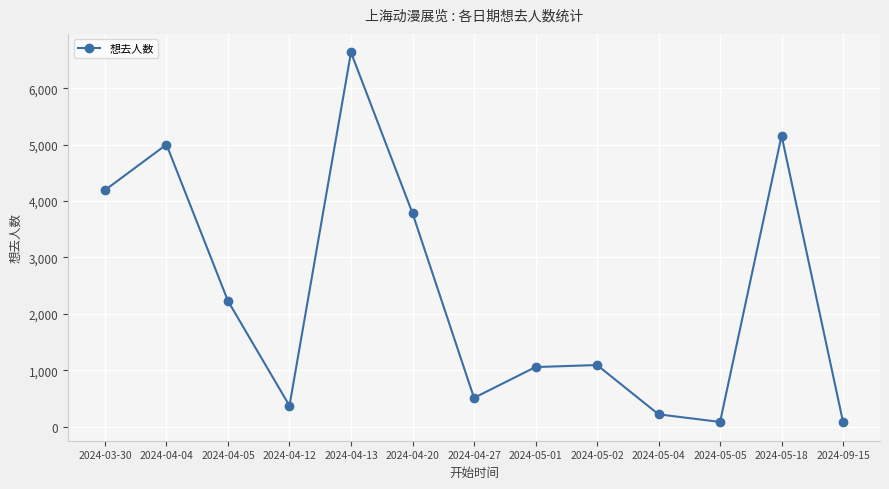

What is the approximate value at 2024-03-30?

4192